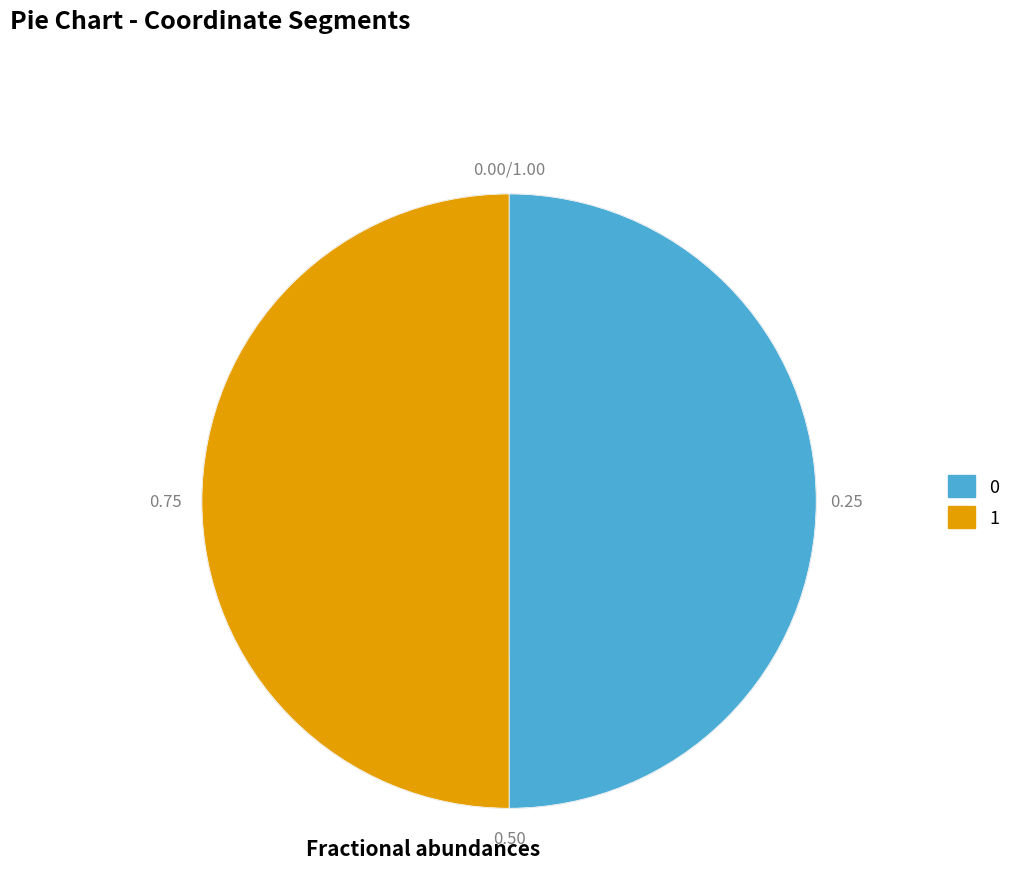

What is the ratio of the value at 0 to the value at 1?

1.0